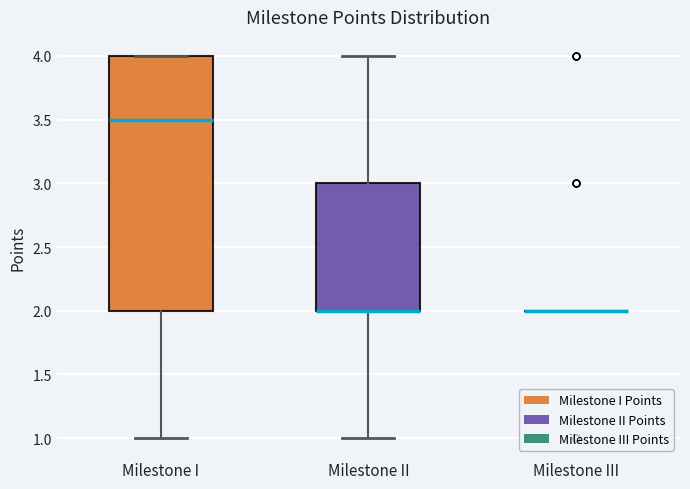

Reading left to right, transcribe this box plot: for each box, give where its median line is, the range the box spans, and where its two whiskers end, as read against the y-axis. The values are not printed on the chart, so give them approximately, as read against the axis.

Milestone I: median 3.5, box 2.0 to 4.0, whiskers 1.0 to 4.0
Milestone II: median 2.0 (drawn on the box's lower edge), box 2.0 to 3.0, whiskers 1.0 to 4.0
Milestone III: box collapsed to a line at 2.0, whiskers 2.0 to 2.0